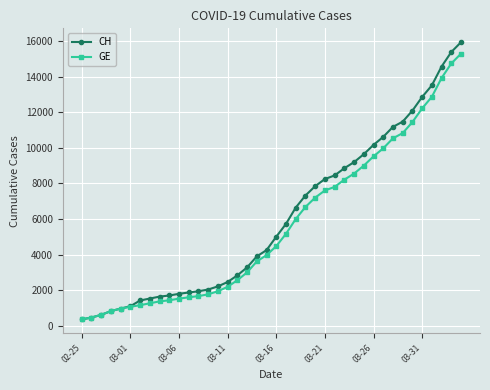

List the series in order of their overall mean, lowest first.

GE, CH